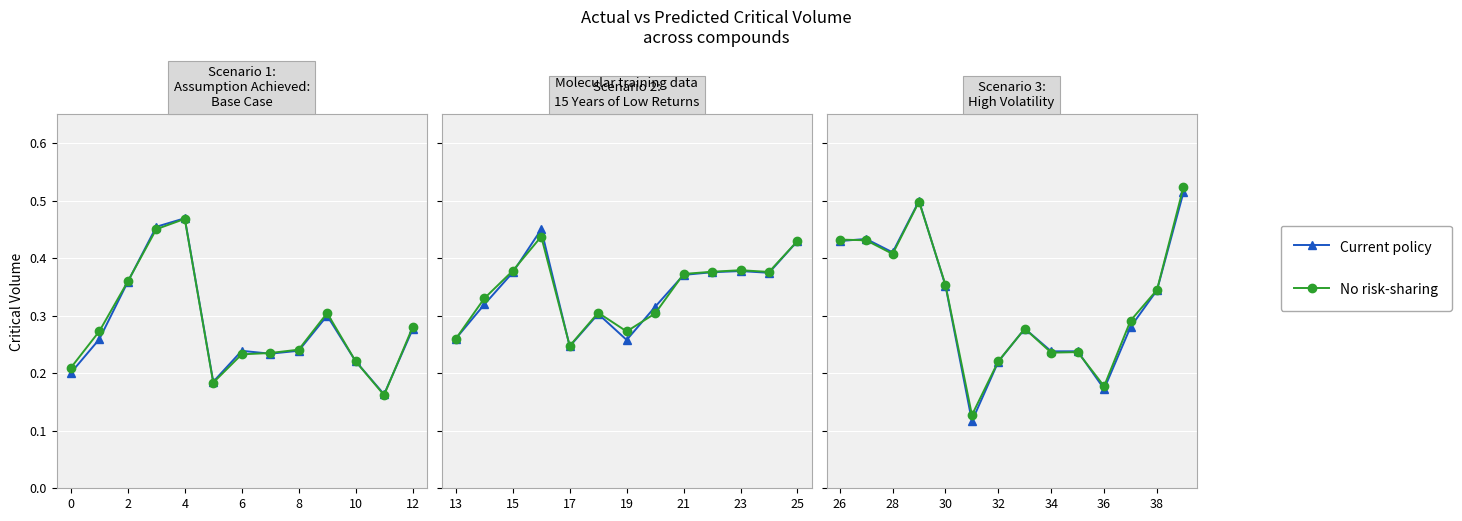

Which series ends up on top after the final intersection of No risk-sharing and Current policy?

No risk-sharing